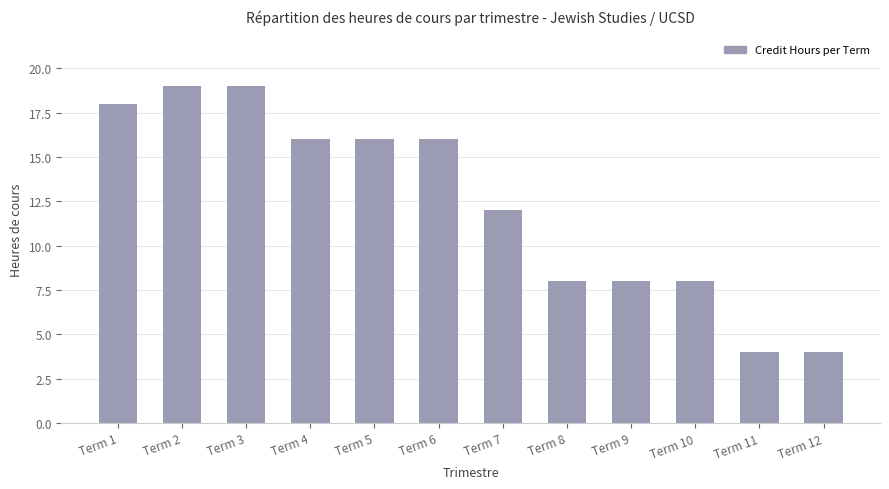

Reading left to right, list all the values displayed in this chart.

Term 1=18	Term 2=19	Term 3=19	Term 4=16	Term 5=16	Term 6=16	Term 7=12	Term 8=8	Term 9=8	Term 10=8	Term 11=4	Term 12=4